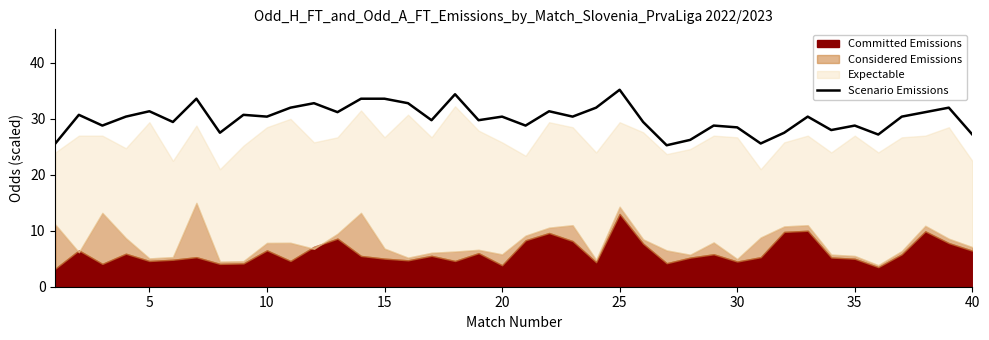

What is the greatest value displayed?

35.2